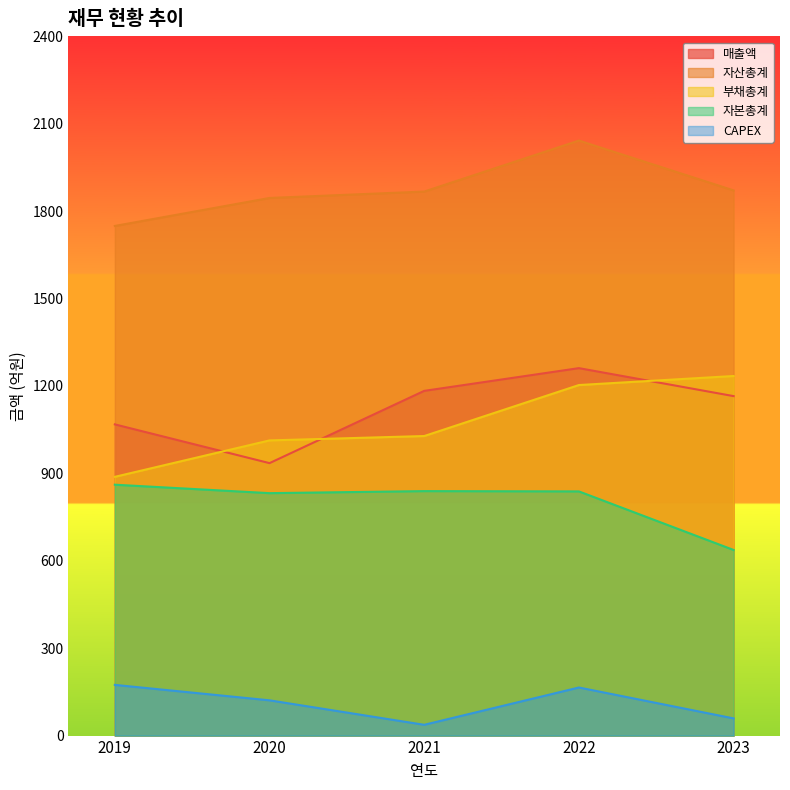

Reading right to left, extract all data points from this chart.

매출액: 1165	1261	1183	935	1068
자산총계: 1871	2042	1867	1845	1749
부채총계: 1234	1203	1028	1013	888
자본총계: 637	838	839	832	861
CAPEX: 59	165	37	121	174